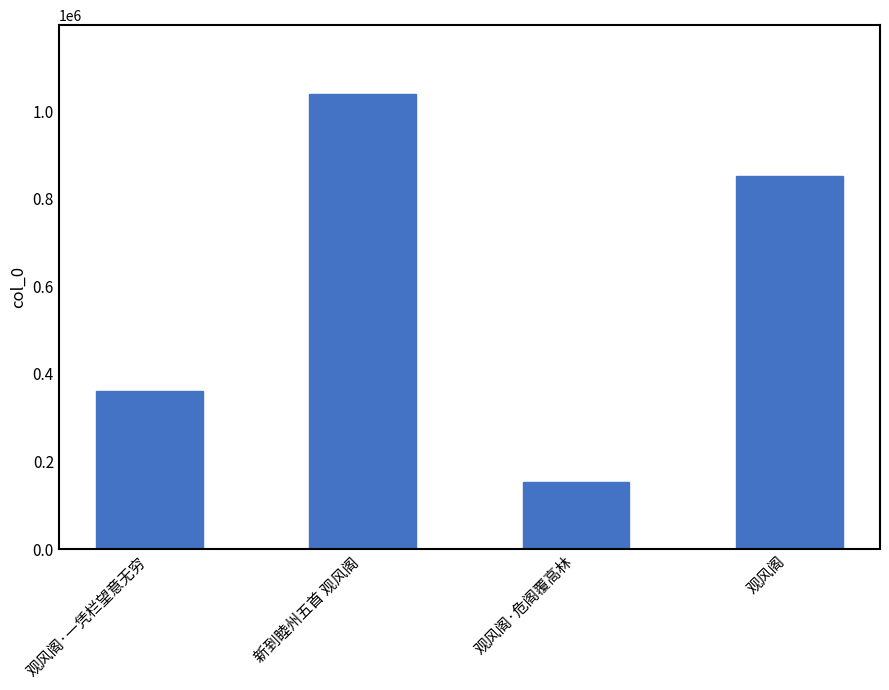

Is it true that the value at 观风阁·一凭栏望意无穷 is 132860?

False